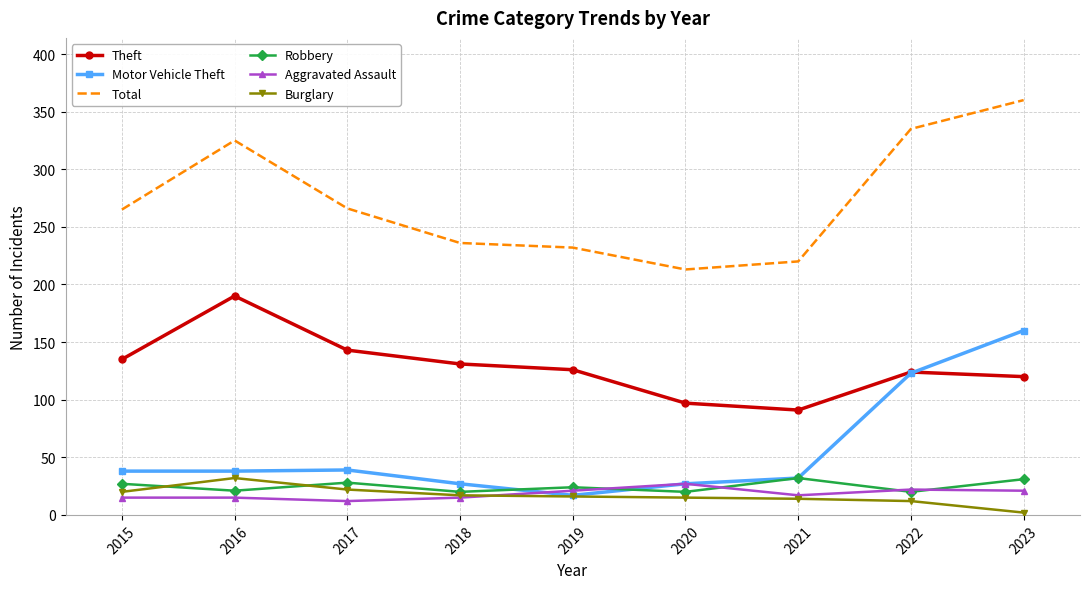

The Total series shows 111 at 2018. True or false?

False